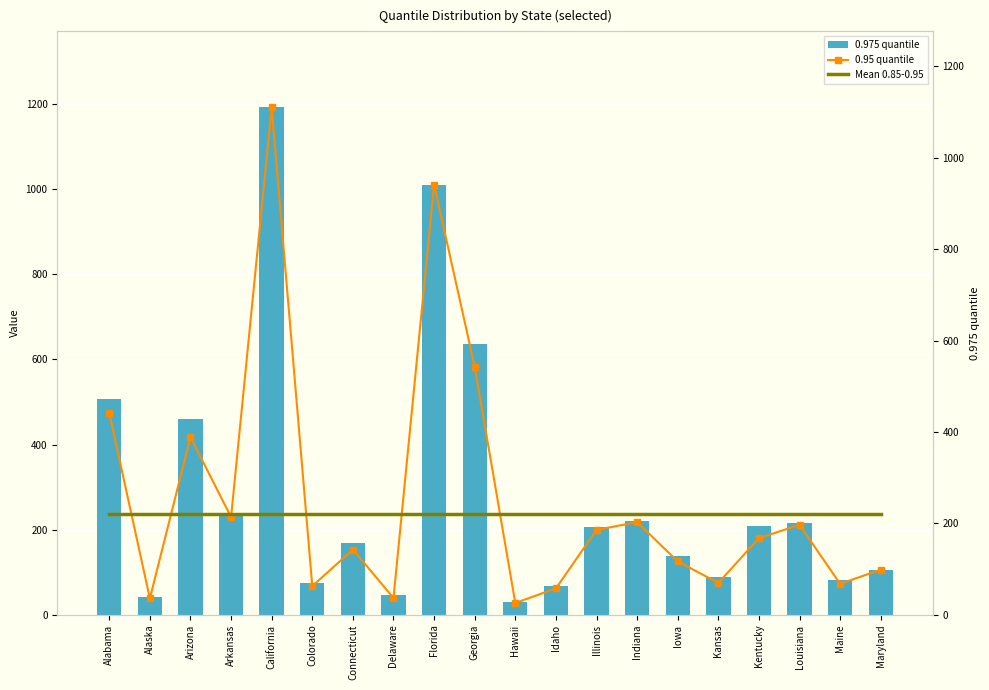

How many data points does each series have?

20